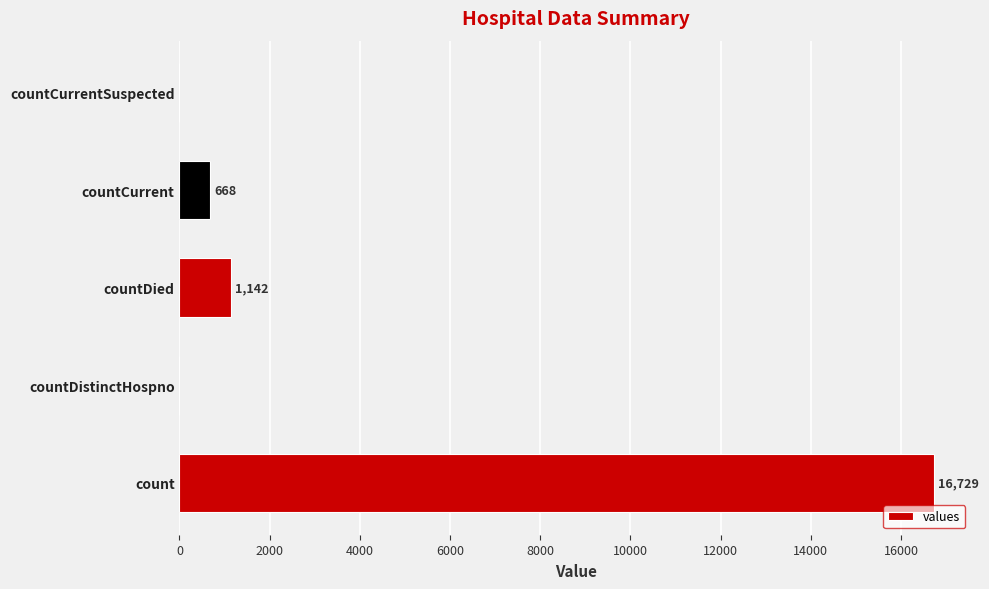

What is the maximum value shown in the chart?

16729